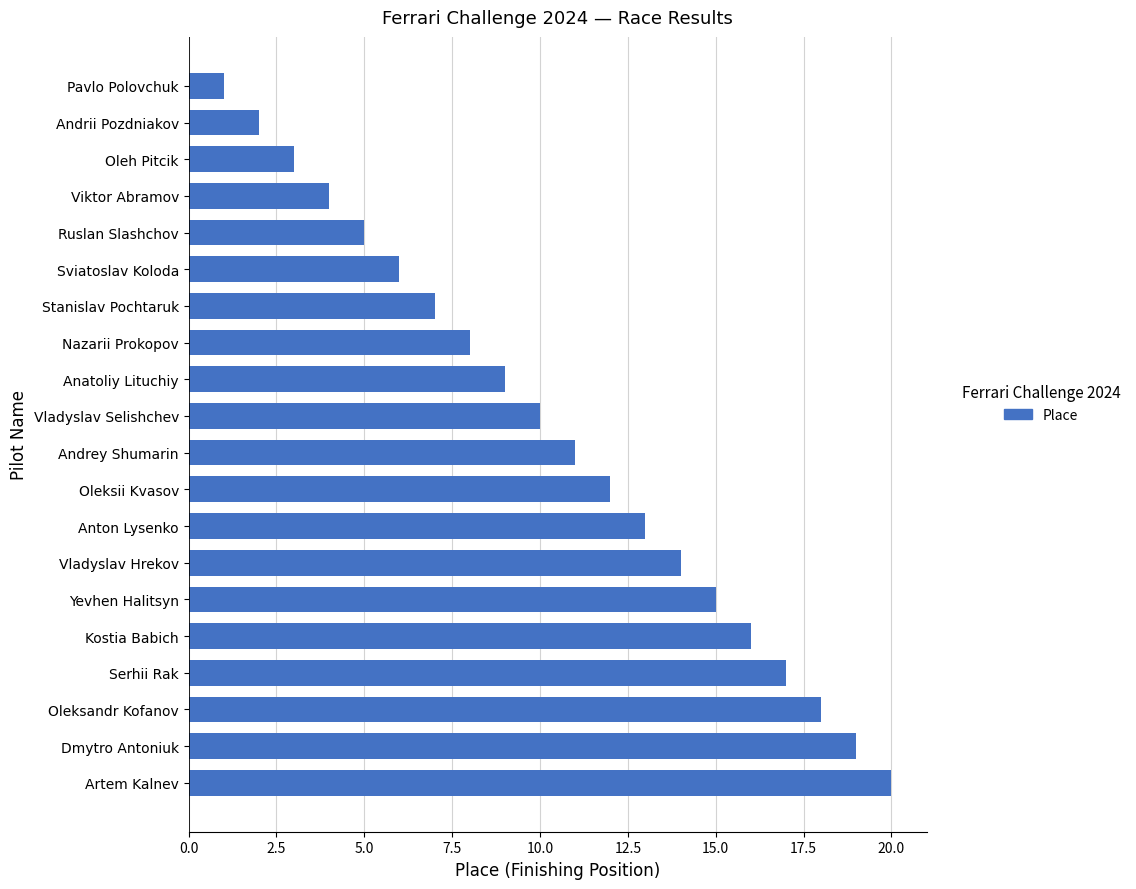

Between Oleksandr Kofanov and Pavlo Polovchuk, which is larger?

Oleksandr Kofanov